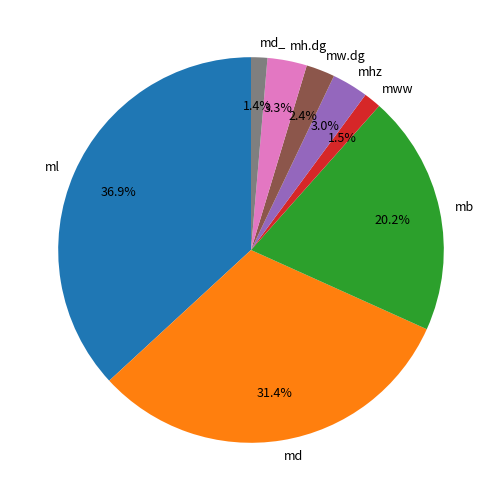

Is the sum of mww and md_ greater than half?

No